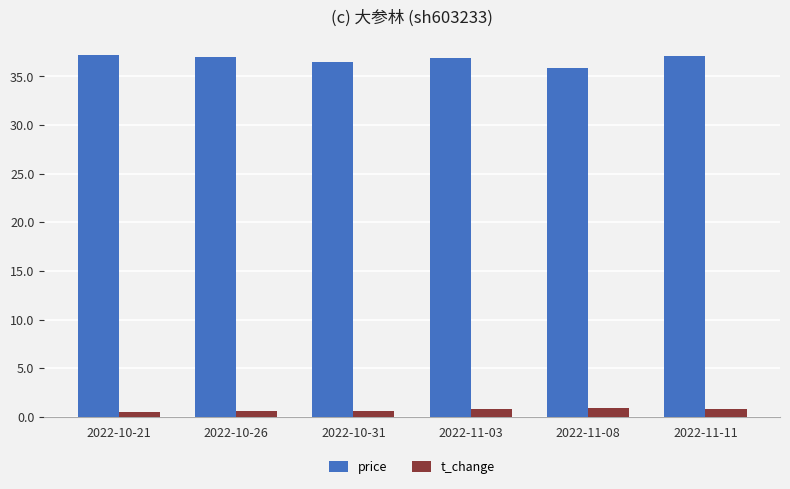

What is the maximum value shown in the chart?

37.2